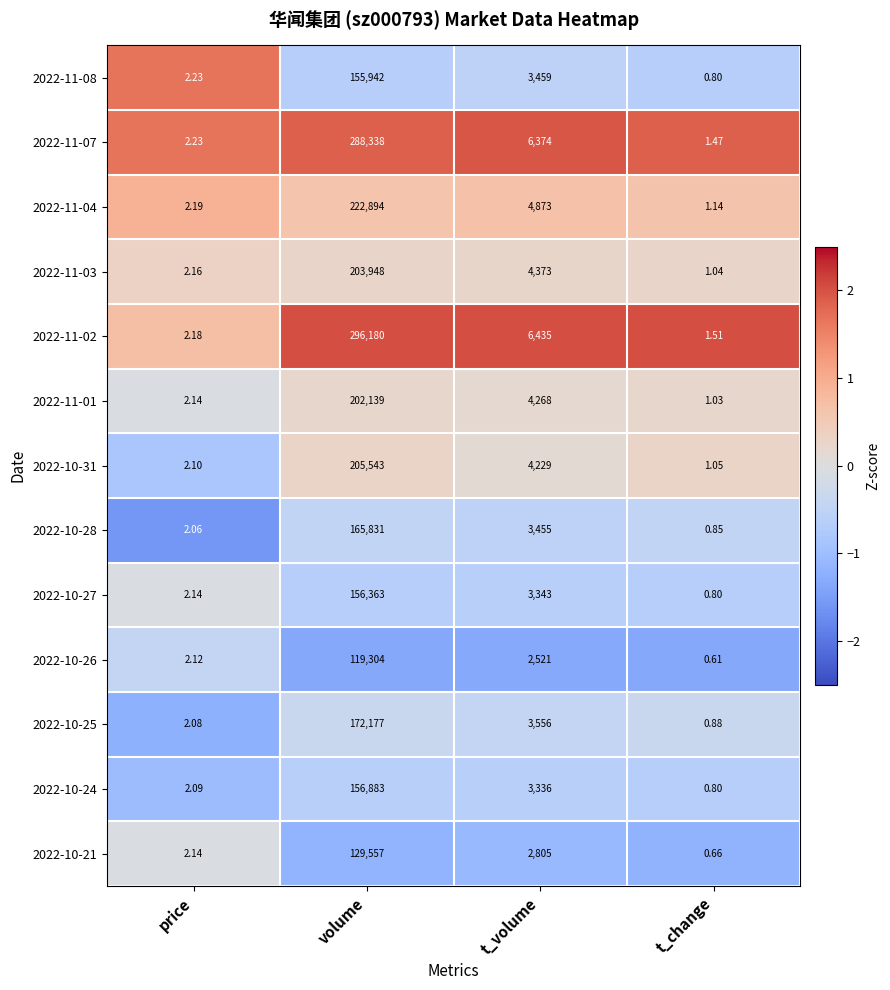

Is the value of 2022-10-24 at t_change greater than the value of 2022-10-21 at price?

No